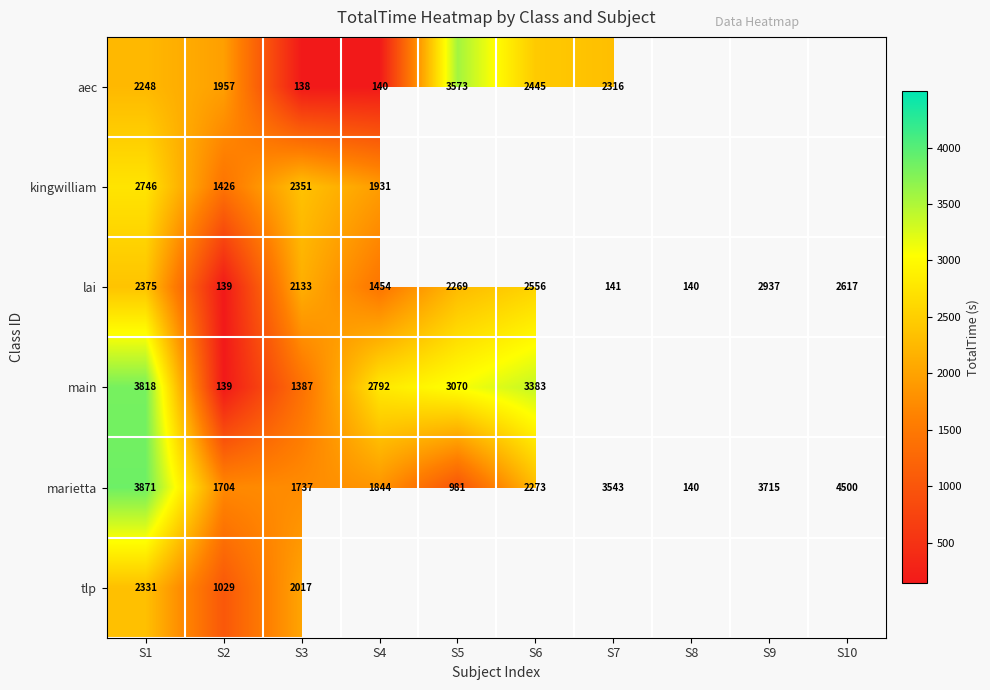

What is the spread (max minus min) of values at S2?

1818.0